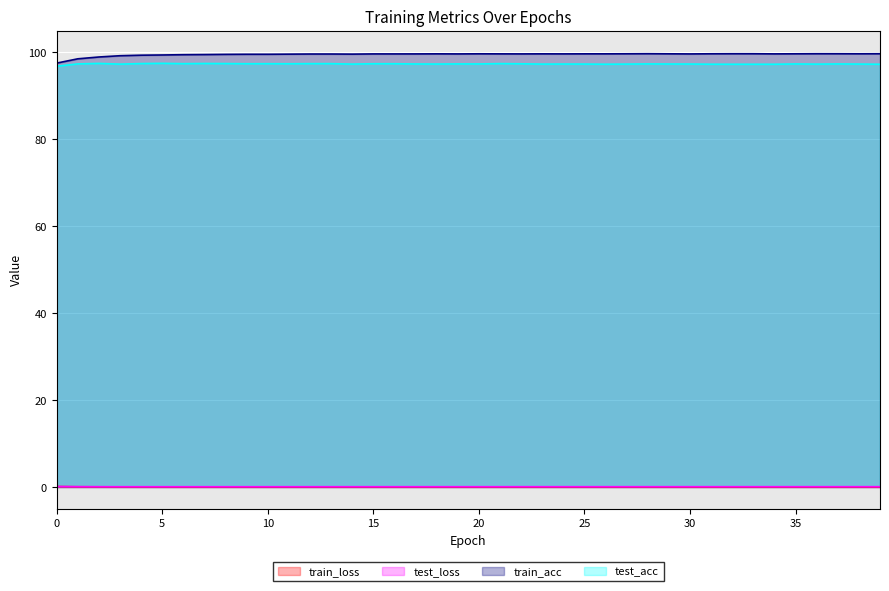

What is the value of the test_loss point at the 8th from the left?

0.1